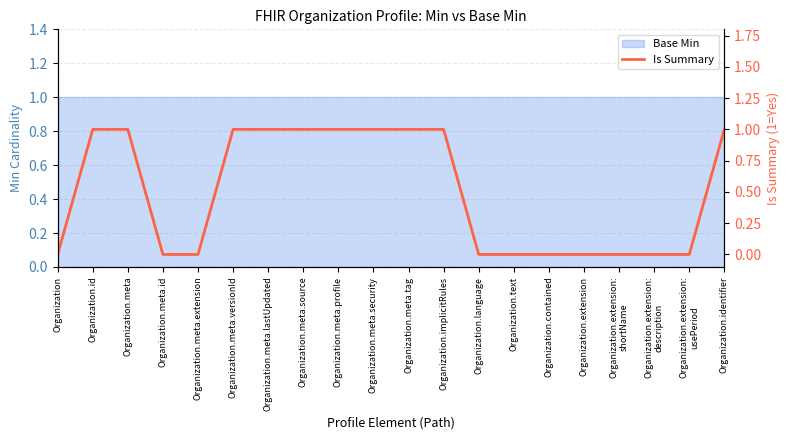

Reading left to right, list all the values displayed in this chart.

Organization=0	Organization.id=1	Organization.meta=1	Organization.meta.id=0	Organization.meta.extension=0	Organization.meta.versionId=1	Organization.meta.lastUpdated=1	Organization.meta.source=1	Organization.meta.profile=1	Organization.meta.security=1	Organization.meta.tag=1	Organization.implicitRules=1	Organization.language=0	Organization.text=0	Organization.contained=0	Organization.extension=0	Organization.extension:
shortName=0	Organization.extension:
description=0	Organization.extension:
usePeriod=0	Organization.identifier=1